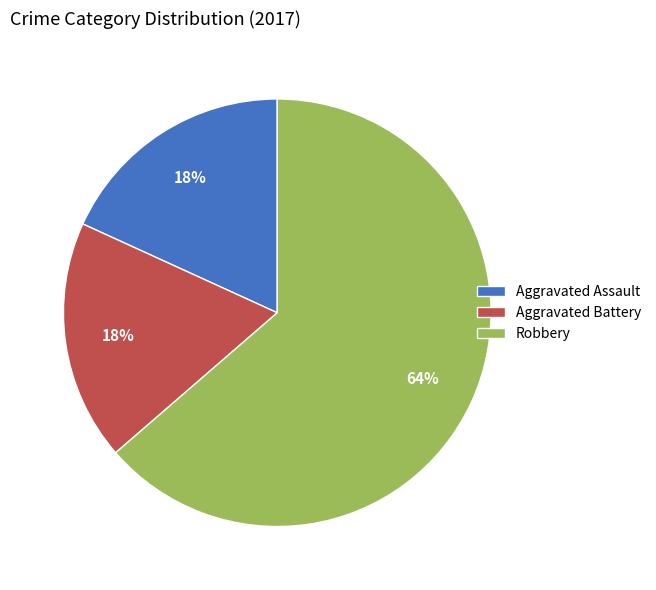

What percentage is the Robbery slice, to the nearest percent?

64%